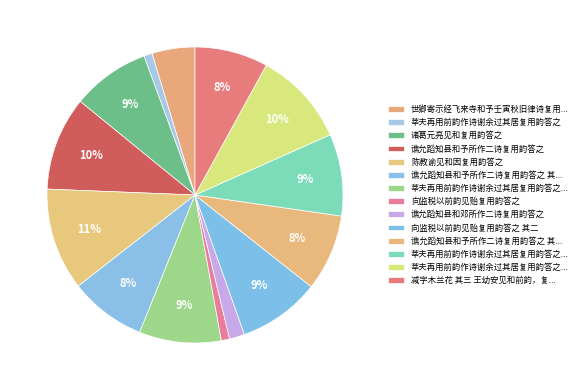

How many slices are in this pie chart?

14